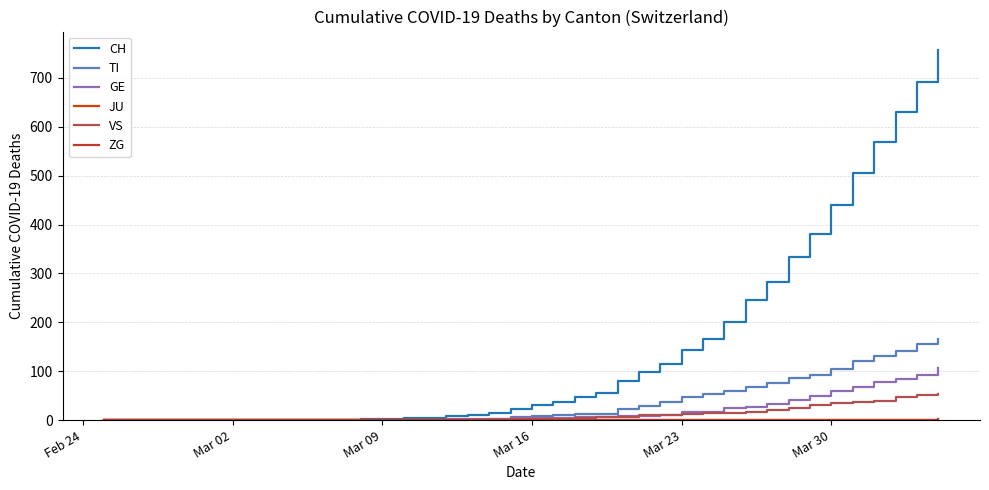

Which series has the largest range (max minus min)?

CH